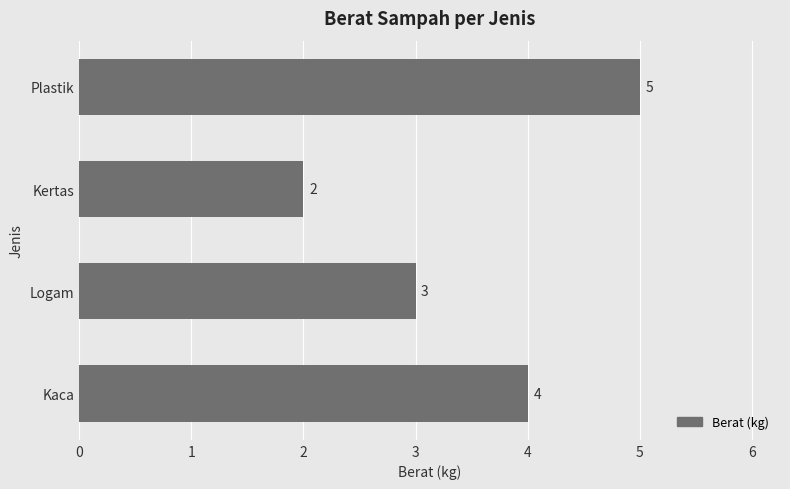

Rank the categories by value from highest to lowest.

Plastik, Kaca, Logam, Kertas